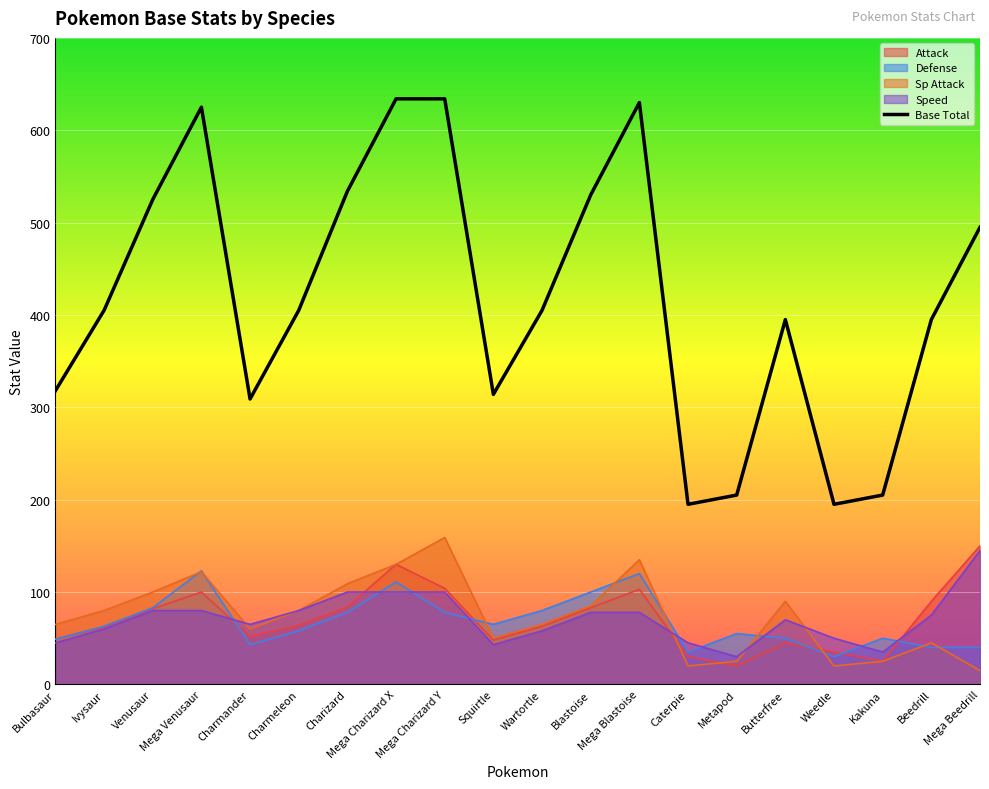

The value of base_total at Venusaur is 142. True or false?

False